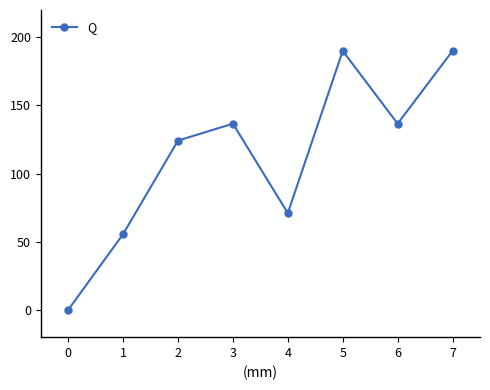

How many lines are shown in the chart?

1